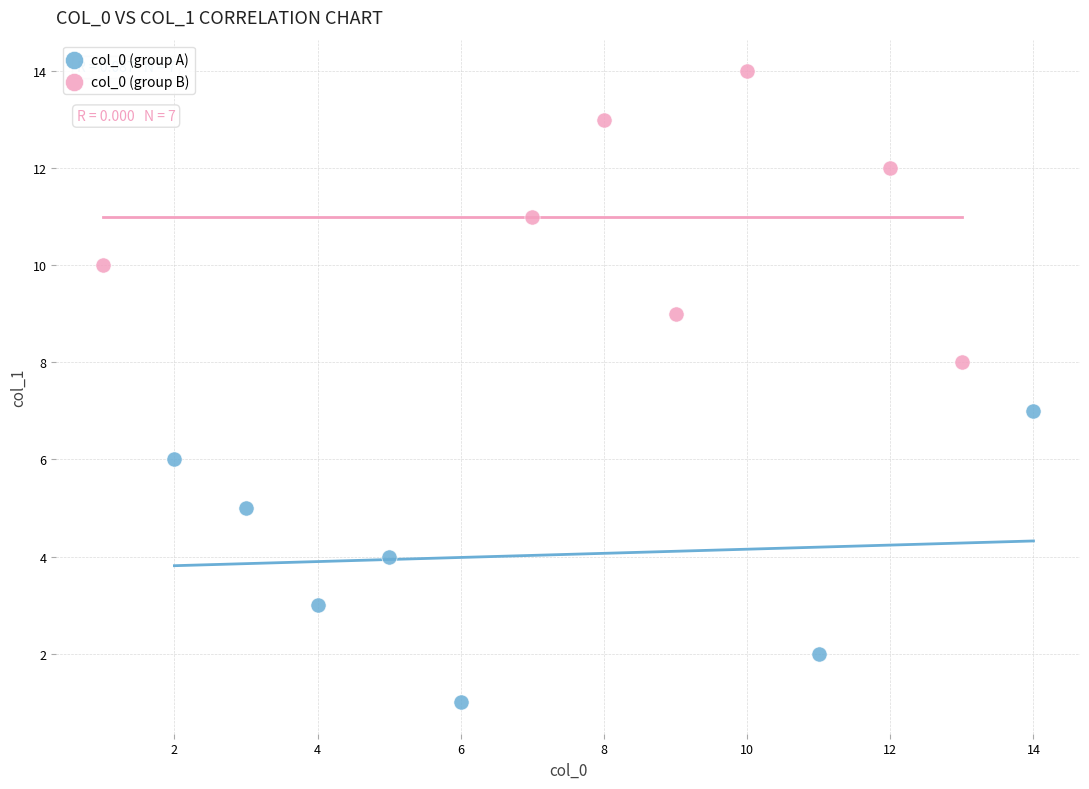

Which series contains the highest Y value?

col_0 (group B)